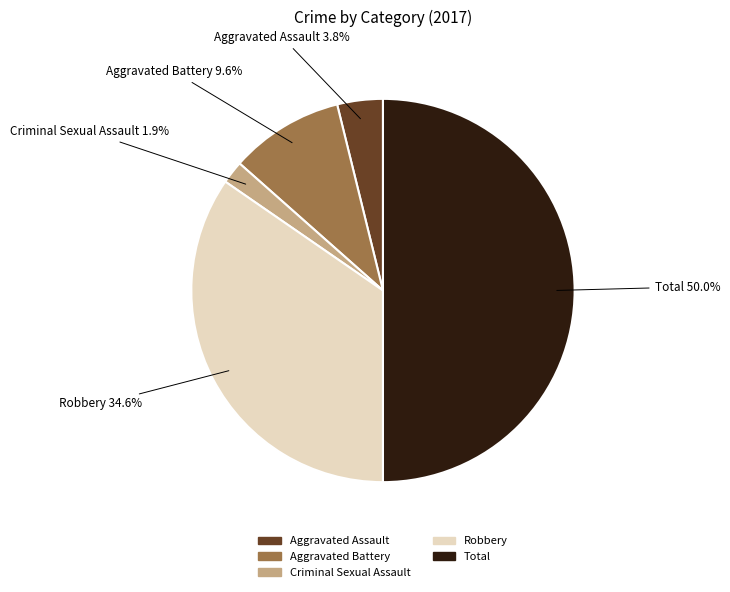

Do Robbery and Aggravated Battery together represent more than half of the pie?

No